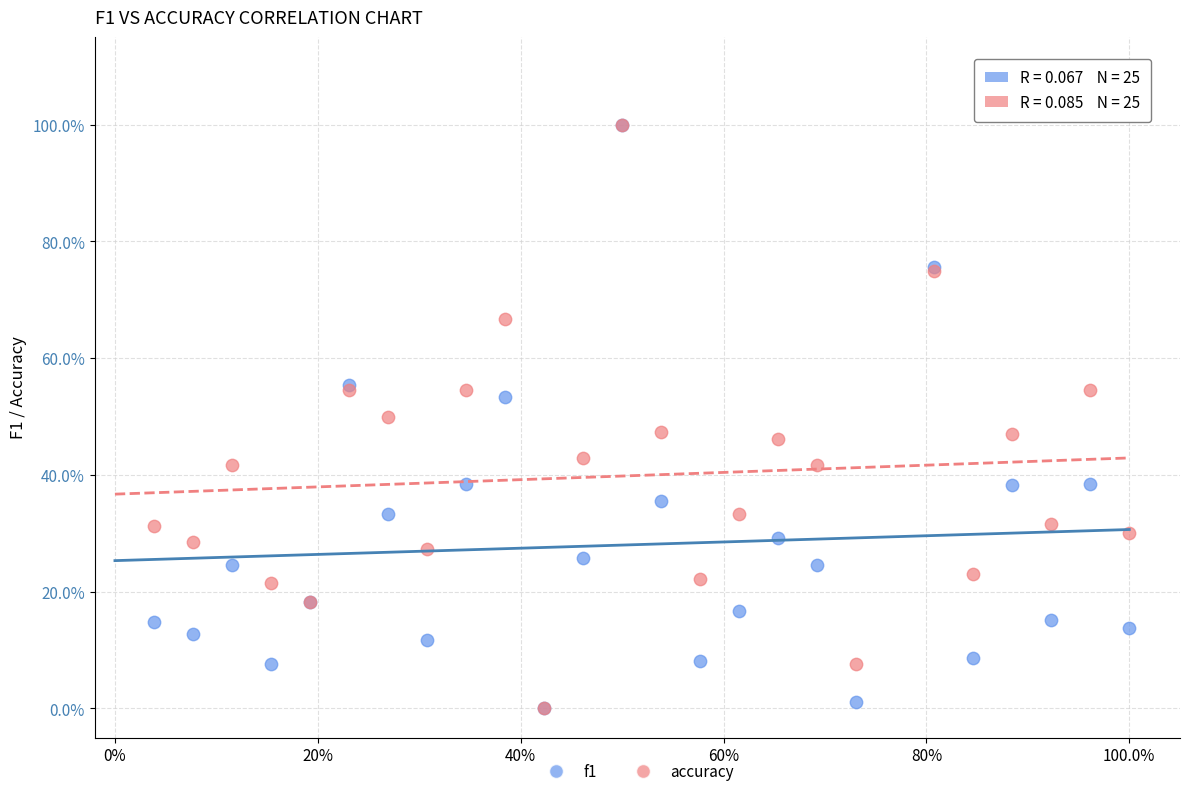

What are all the series names shown in the legend?

f1, accuracy